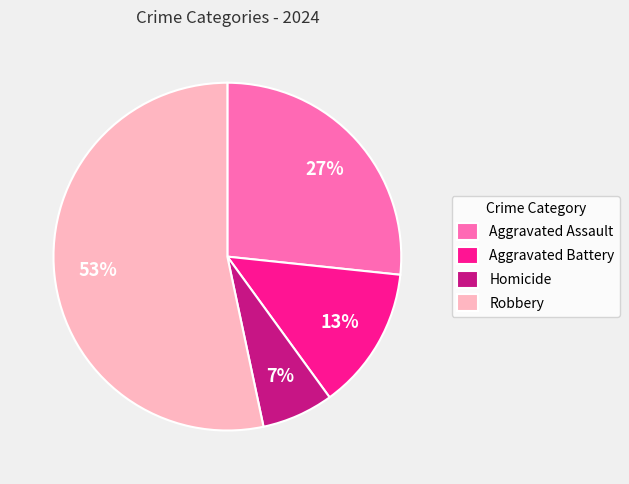

Combined, do Robbery and Homicide account for over 50%?

Yes